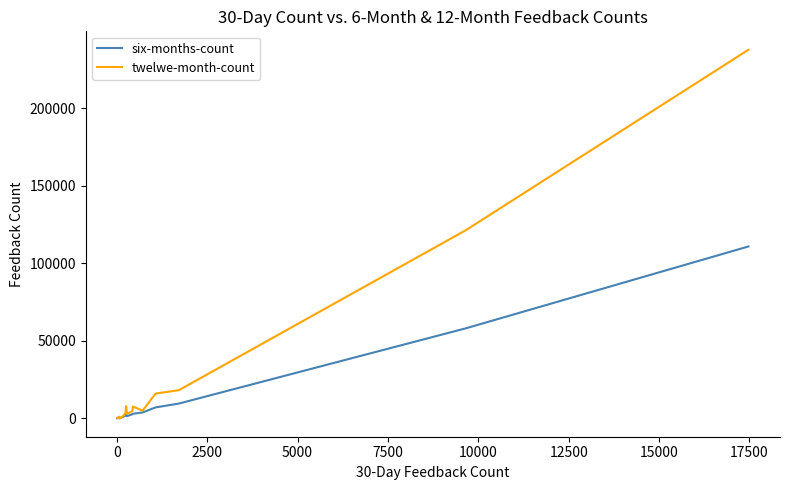

Count the number of categories in the chart.

20